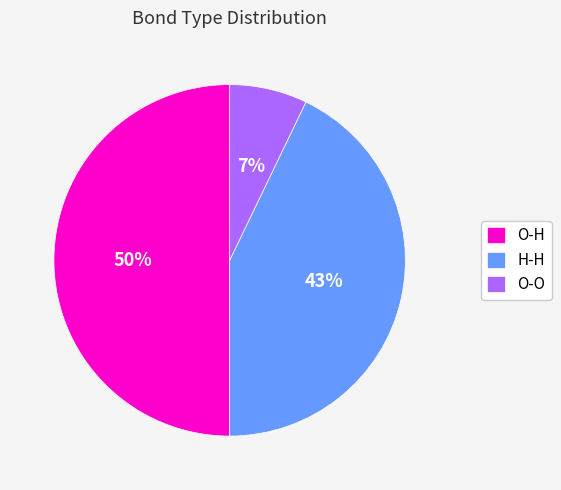

Which slice is the largest?

O-H